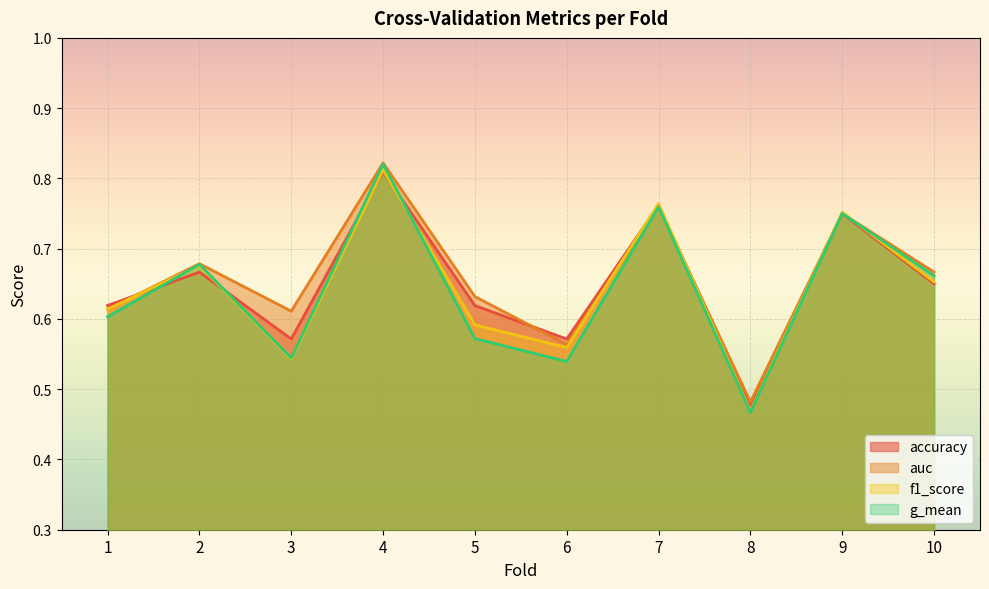

List the series in order of their overall mean, lowest first.

g_mean, f1_score, accuracy, auc